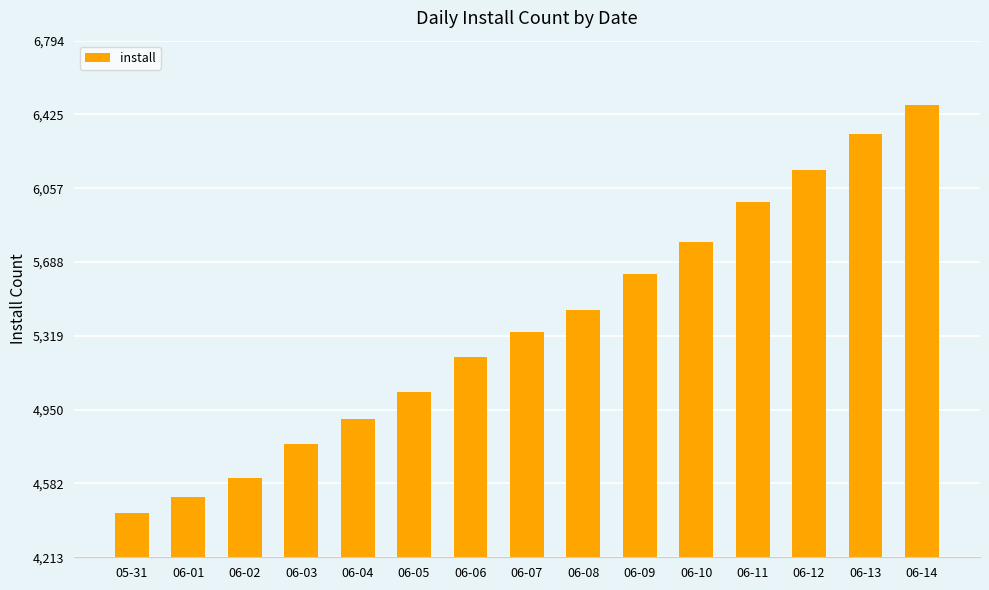

What is the maximum value shown in the chart?

6471